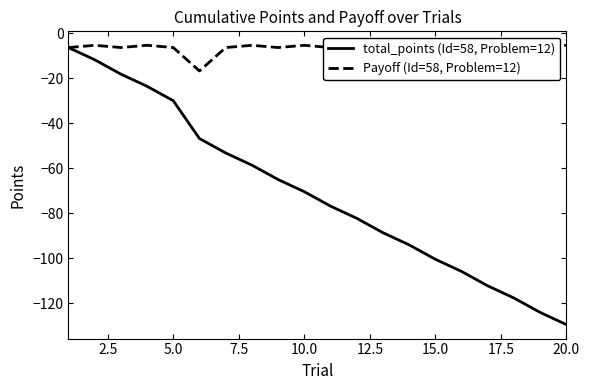

True or false: total_points (Id=58, Problem=12) has a value of -129.4 at 20.0.

True